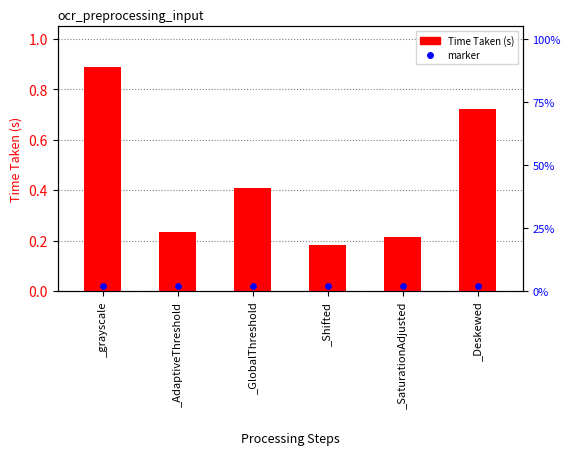

What are all the series names shown in the legend?

Time Taken (s), marker